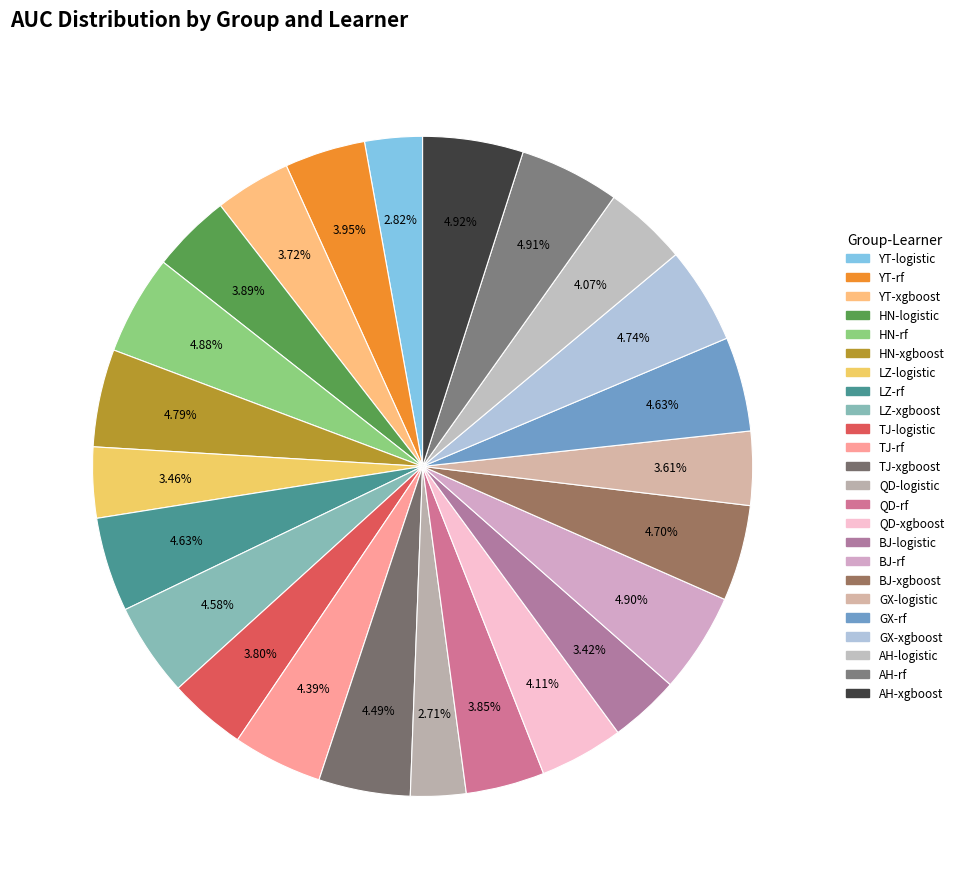

To the nearest percent, what percentage of the pie is TJ-rf?

4%